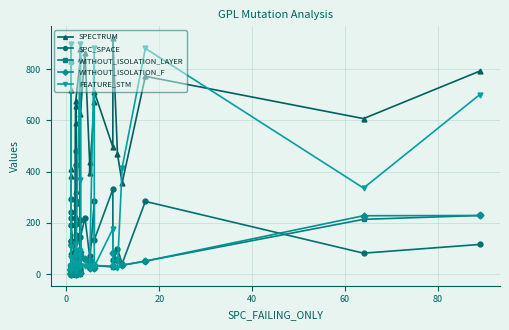

How many values in the FEATURE_STM series exceed 31?

18